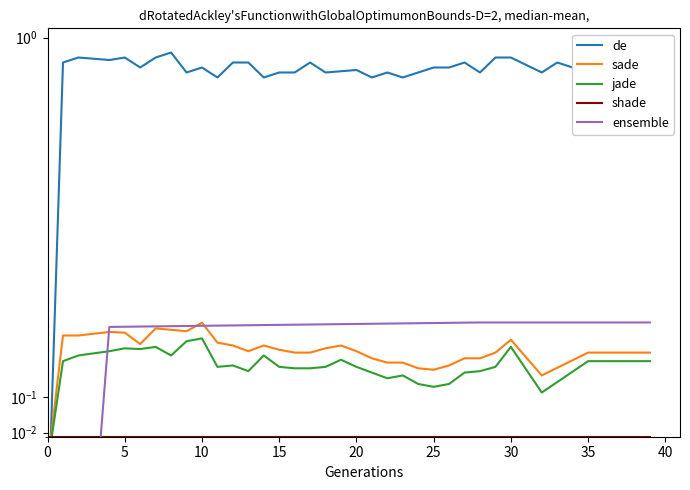

True or false: de and sade intersect in this chart.

True